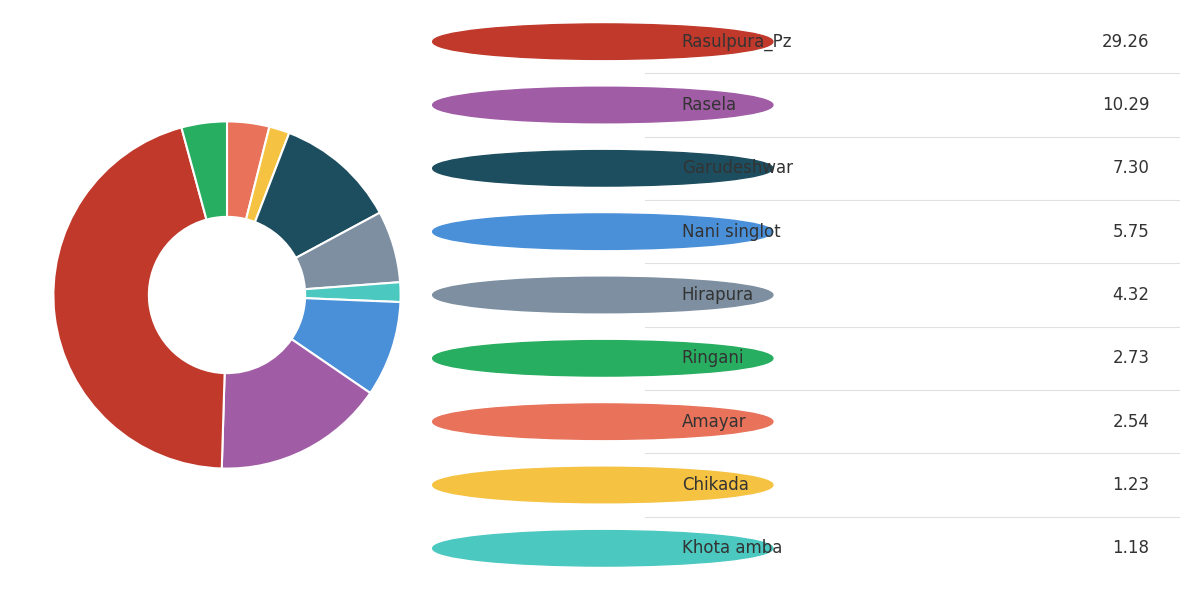

Is there a majority slice in this chart?

No